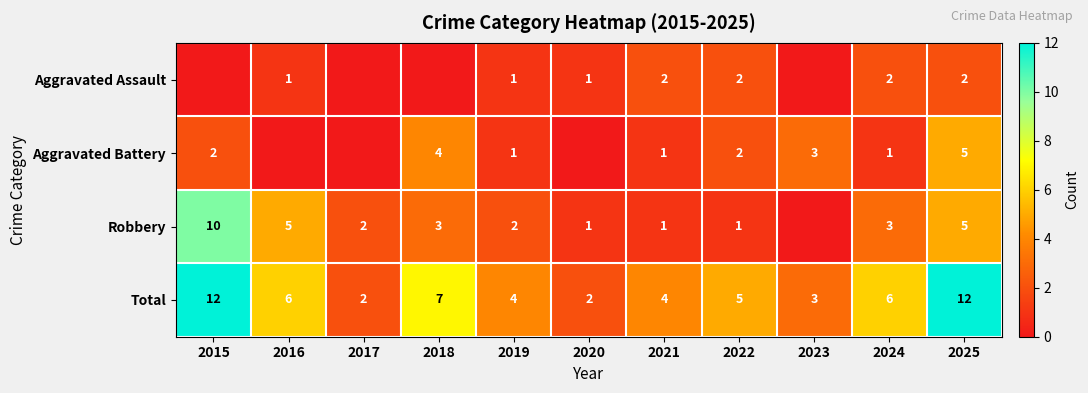

The Total series shows 6 at 2021. True or false?

False